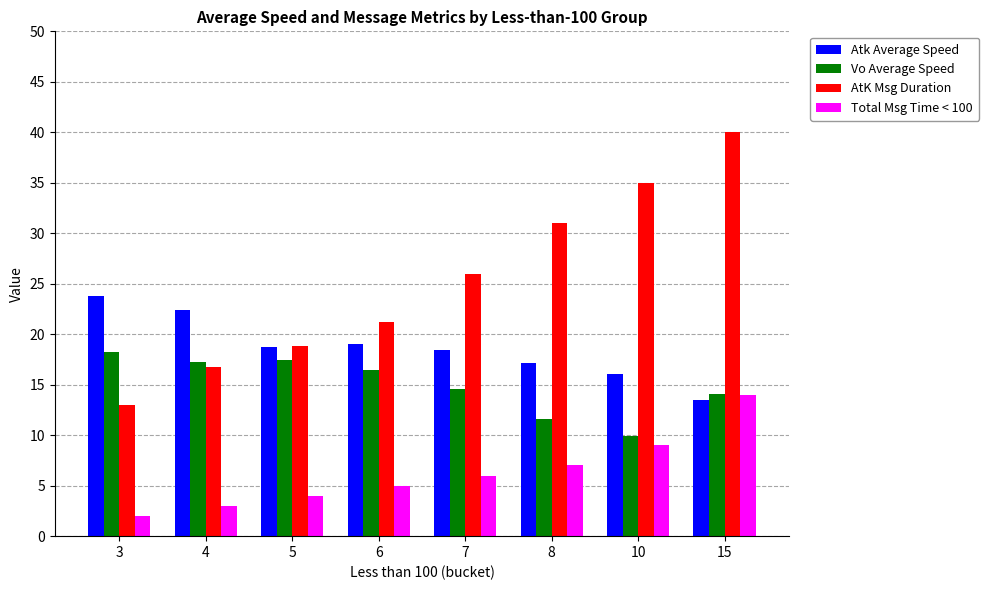

Rank the series at 10 from lowest to highest value.

Total Msg Time < 100, Vo Average Speed, Atk Average Speed, AtK Msg Duration